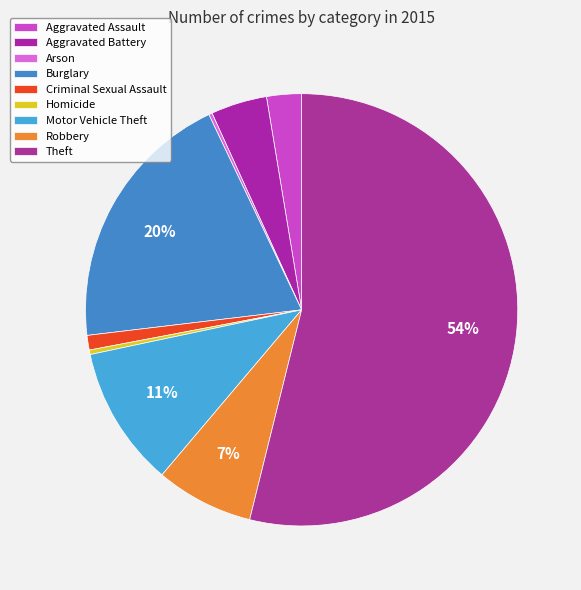

Does any single category account for the majority?

Yes